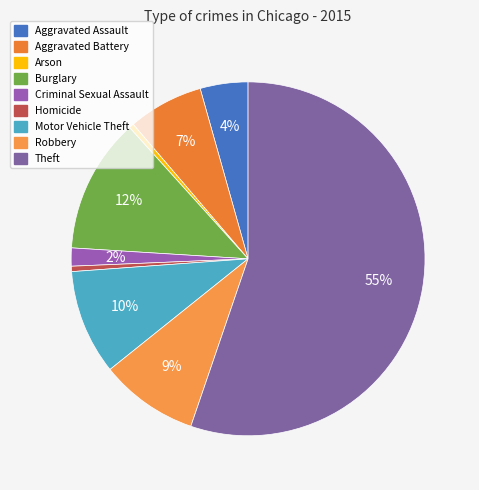

How many slices are in this pie chart?

9